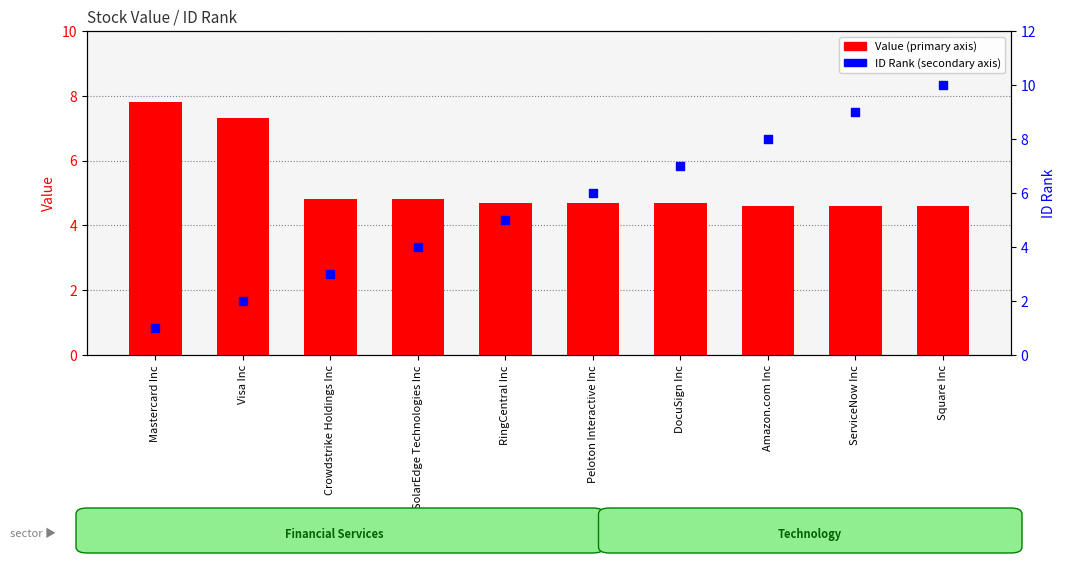

What is the total value across all series at Crowdstrike Holdings Inc?

7.8